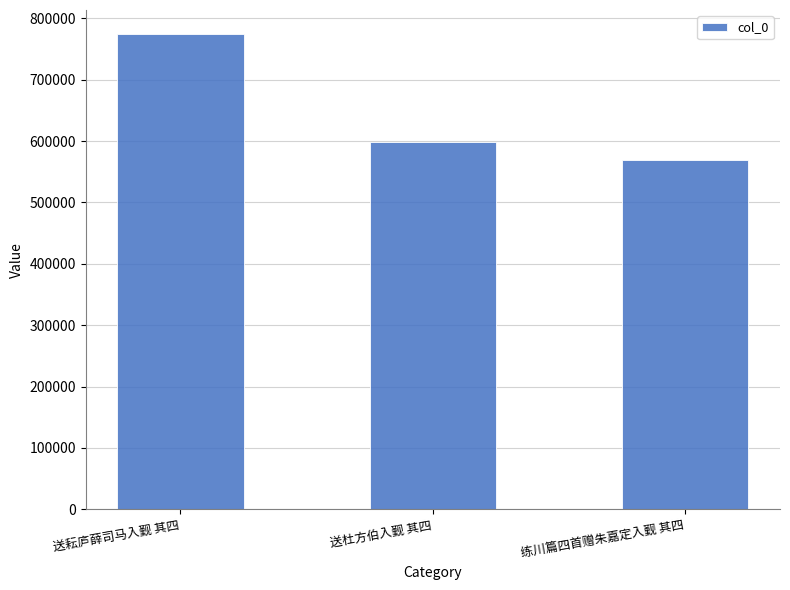

How many data points does each series have?

3